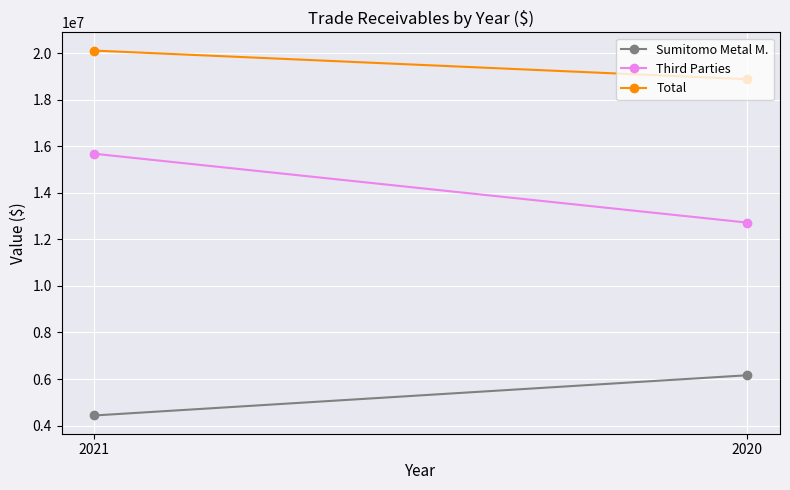

Reading left to right, extract all data points from this chart.

Sumitomo Metal M.: 4433401	6162472
Third Parties: 15680380	12720788
Total: 20113781	18883260